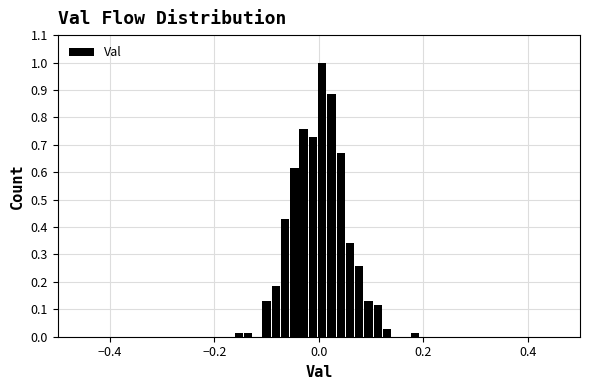

Read against the x-axis, roughly where is the centre of the tallest bar?

0.00